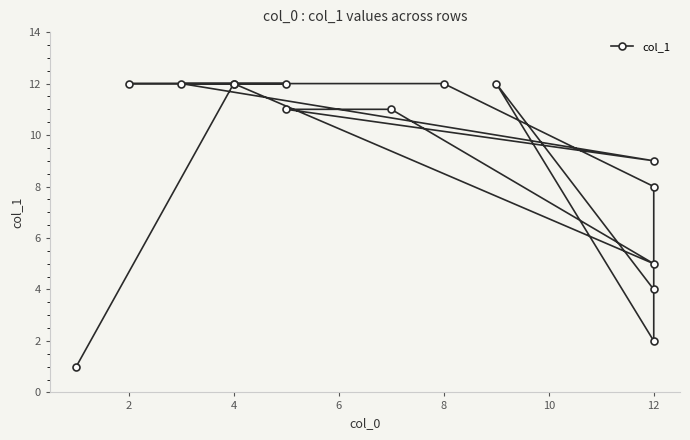

True or false: the data shows 12 at 4.

True